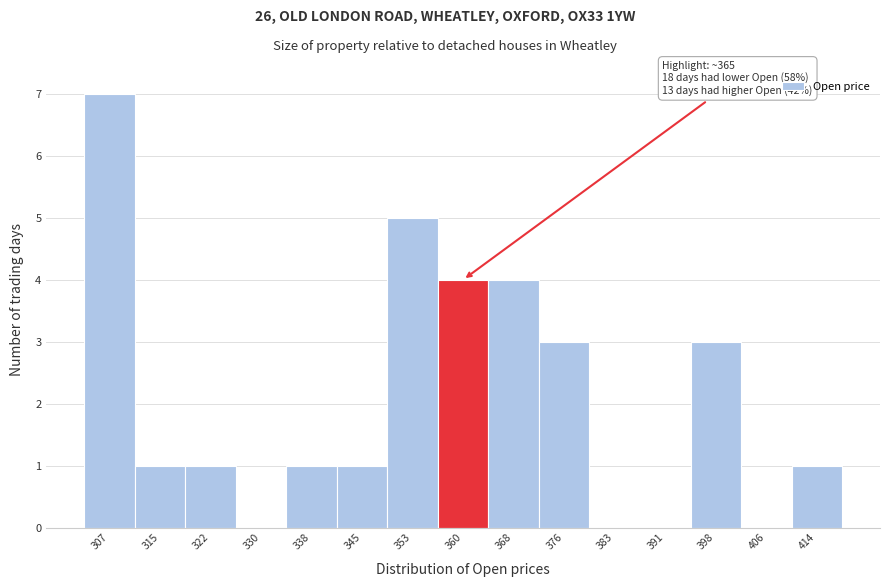

Reading left to right, extract all data points from this chart.

307=7	315=1	322=1	330=0	338=1	345=1	353=5	360=4	368=4	376=3	383=0	391=0	398=3	406=0	414=1